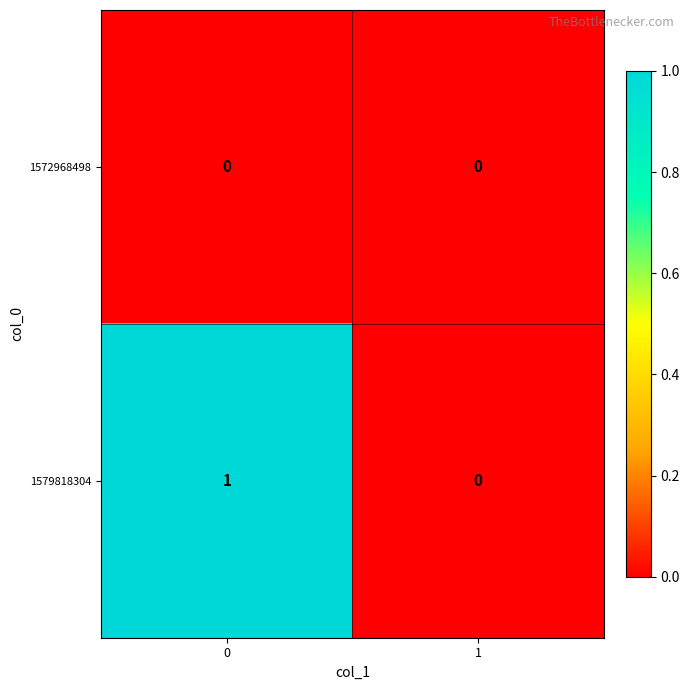

At 0, list the series in order from largest to smallest.

1579818304, 1572968498